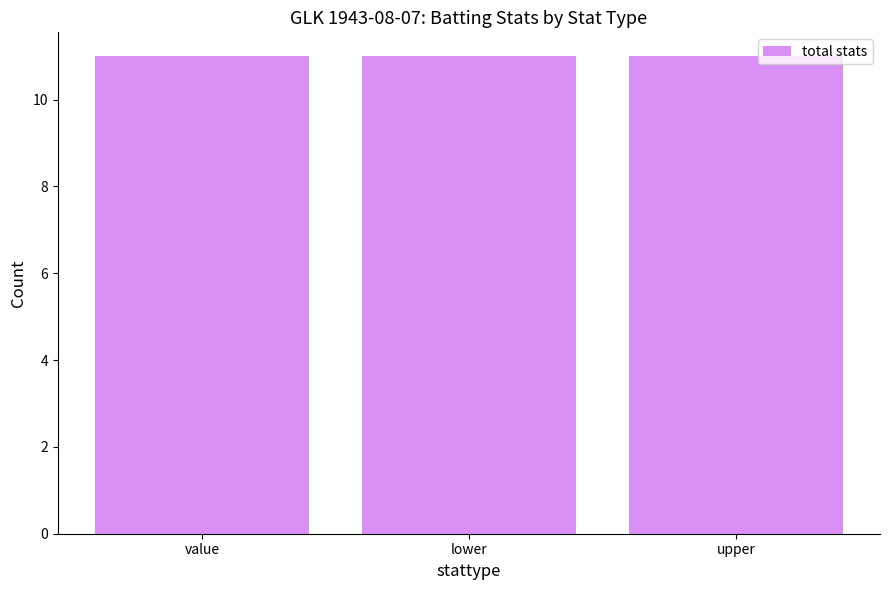

What position from the left is value?

1